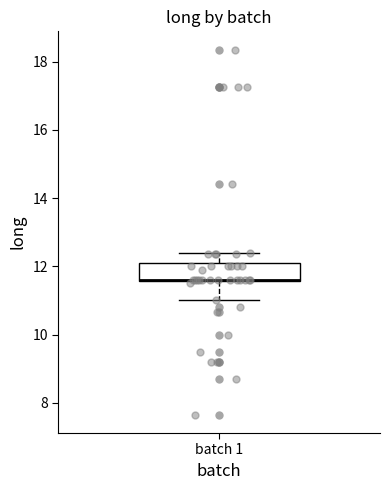

Where is the upper edge of the box for batch 1 on the y-axis? The values are not printed on the chart, so give them approximately, as read against the axis.

12.0